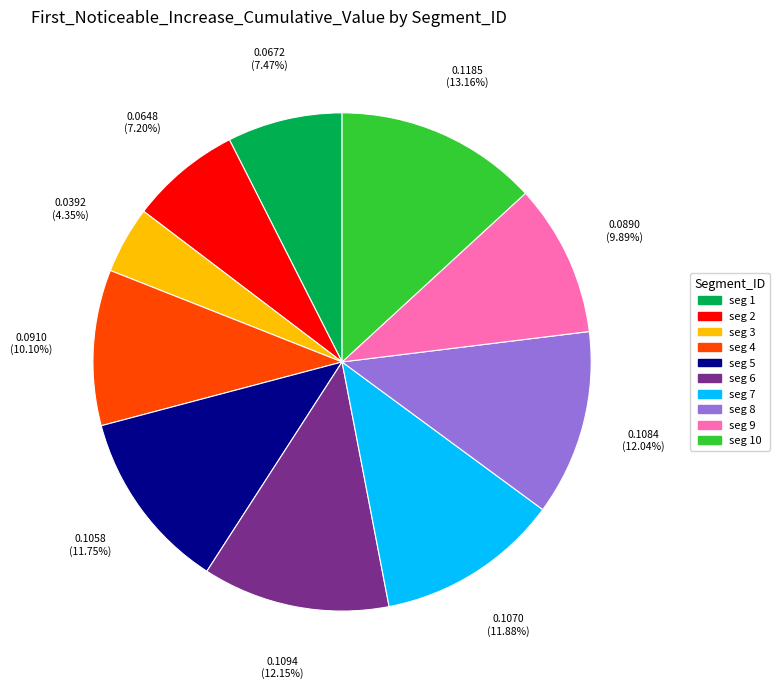

Is there any slice that represents more than half of the pie?

No